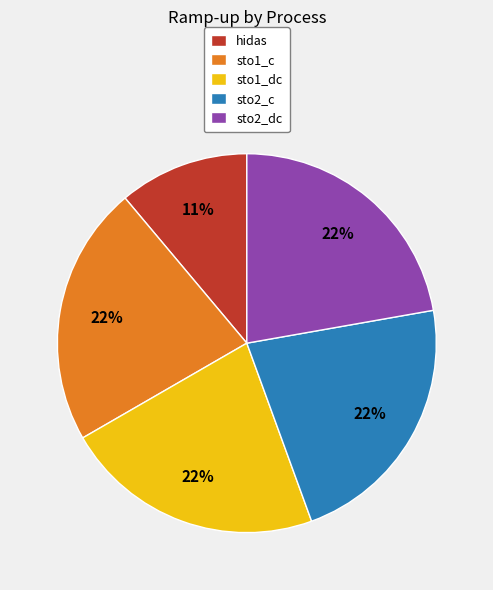

What is the smallest slice in the pie chart?

hidas